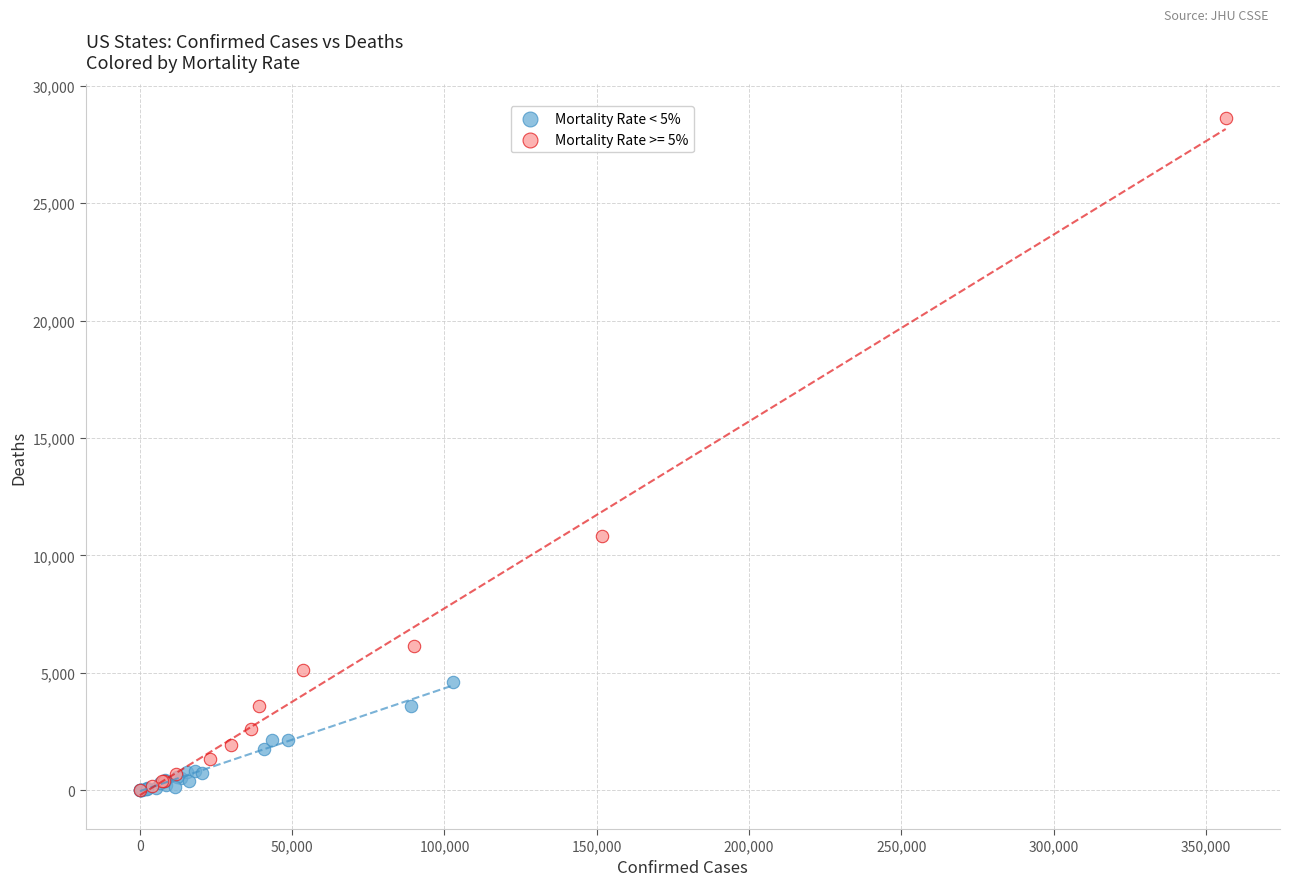

Which series has the largest Y range (max minus min)?

Mortality Rate >= 5%